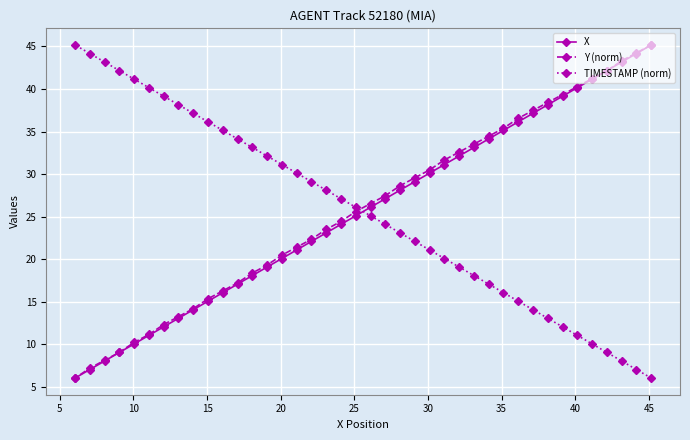

What is the value of the Y (norm) point at the 12th from the left?

17.2